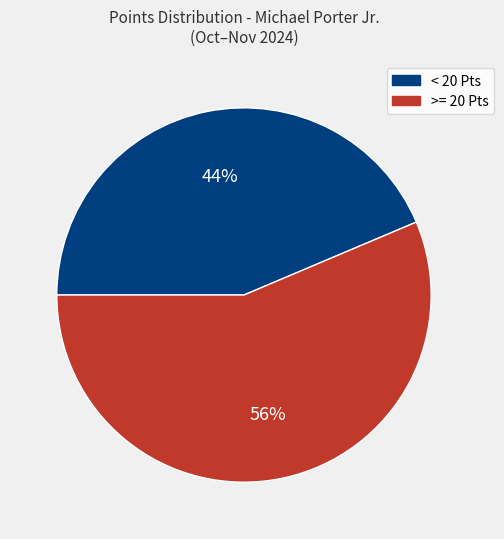

Do < 20 Pts and >= 20 Pts together represent more than half of the pie?

Yes